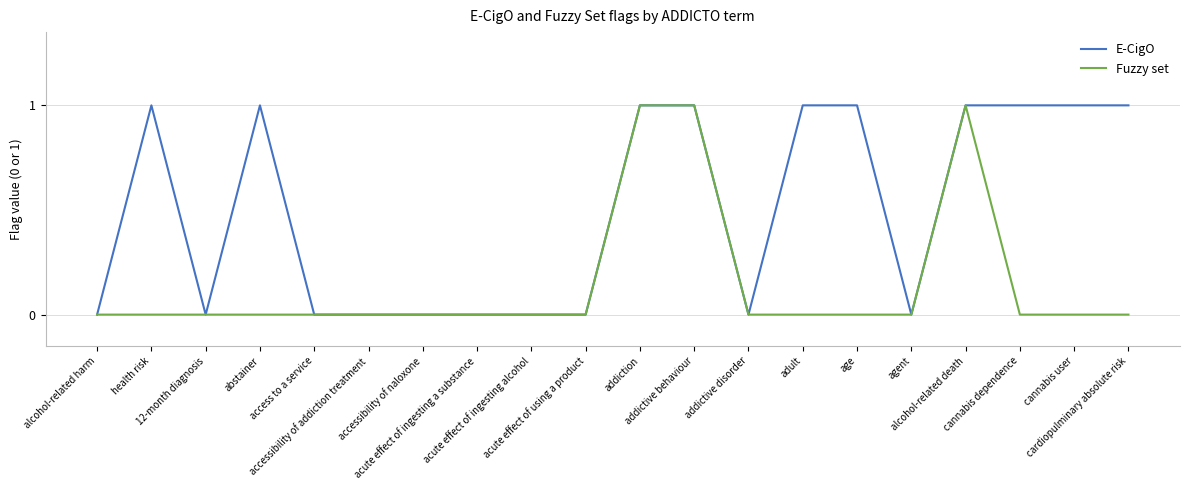

Does the chart have visible grid lines?

Yes